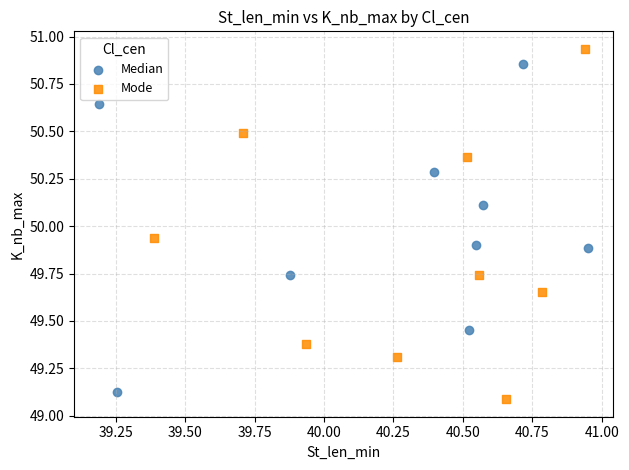

Which series reaches the maximum Y coordinate?

Mode